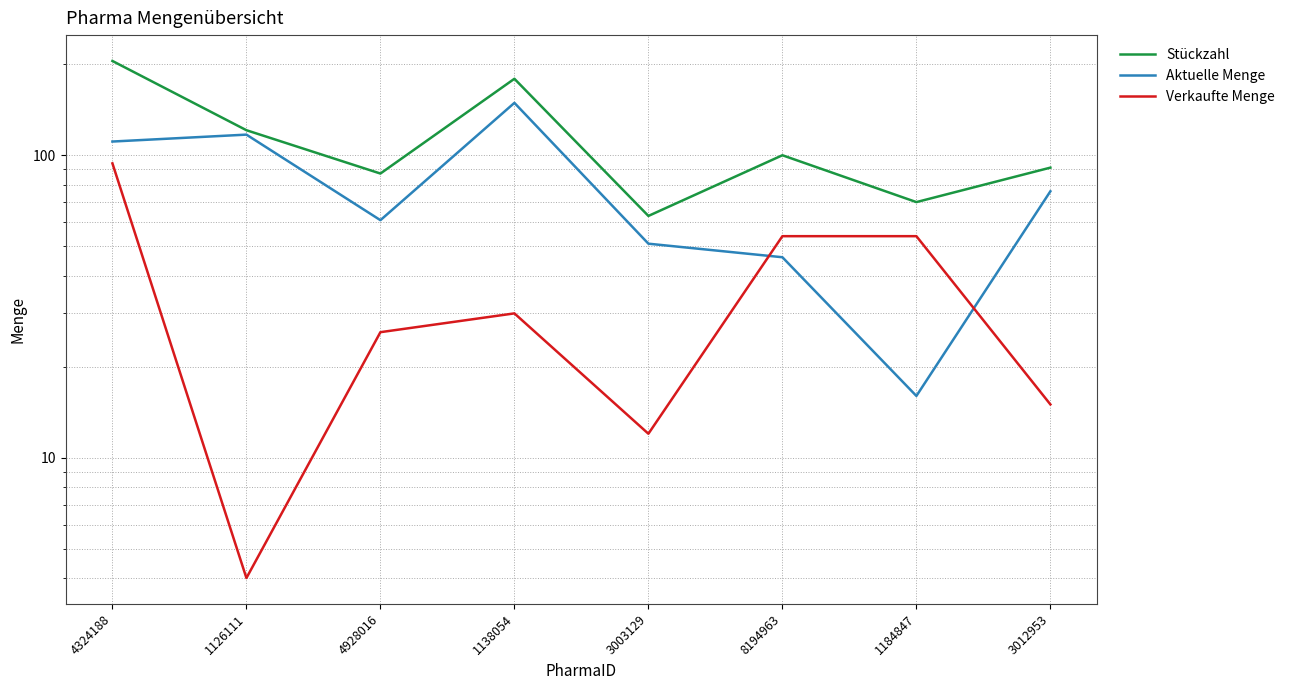

What position from the left is 4324188?

1